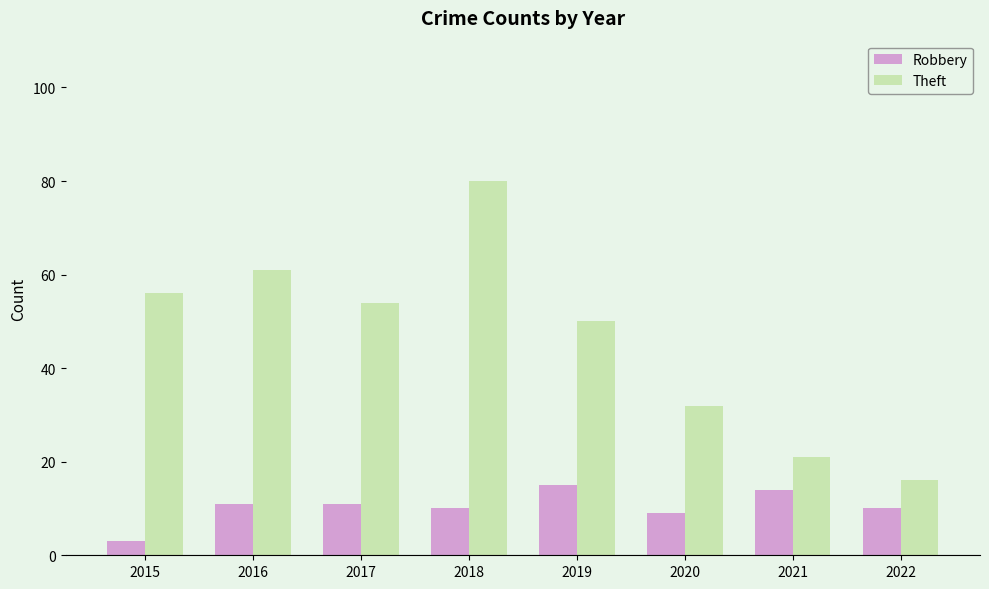

What is the spread (max minus min) of values at 2016?

50